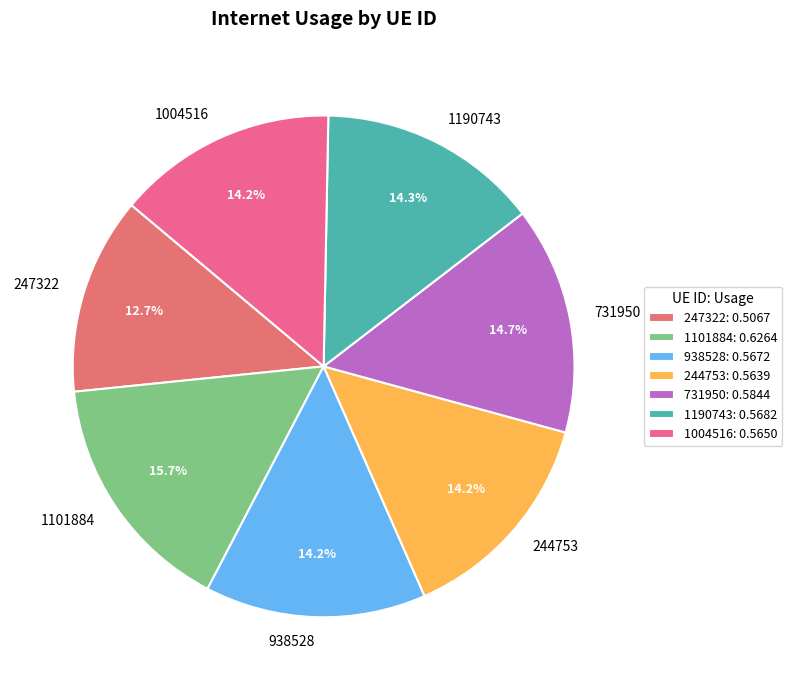

Does 244753 represent more than half of the total?

No